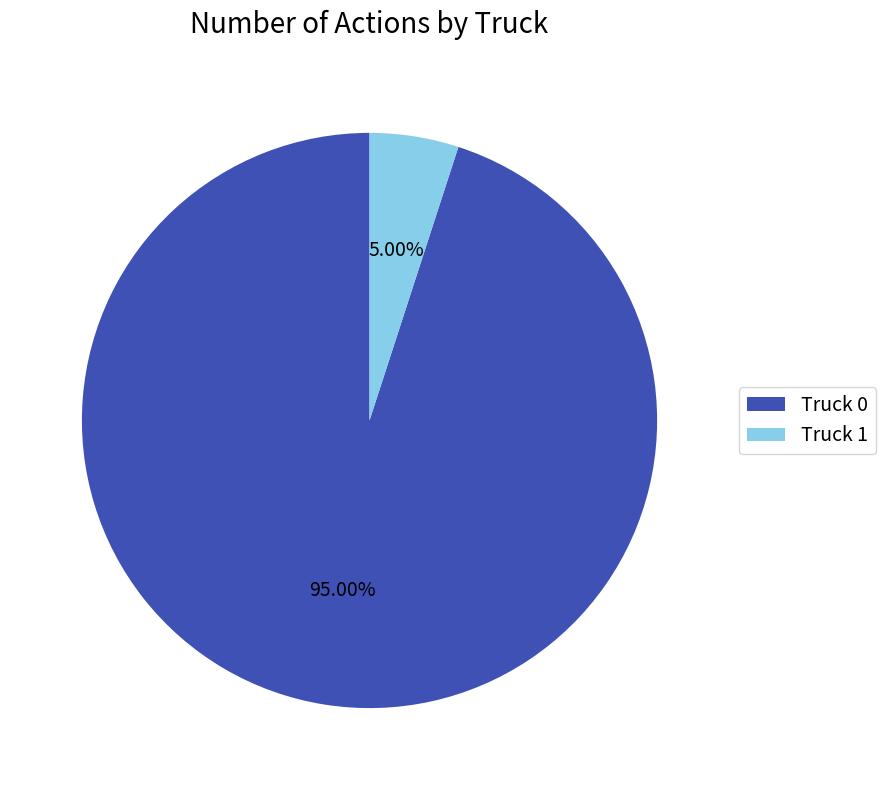

What percentage is the Truck 0 slice, to the nearest percent?

95%